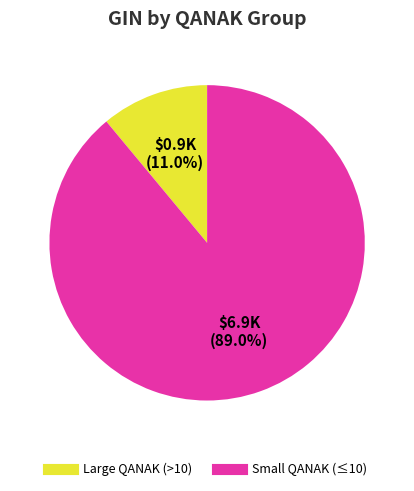

To the nearest percent, what is the average slice percentage?

50%